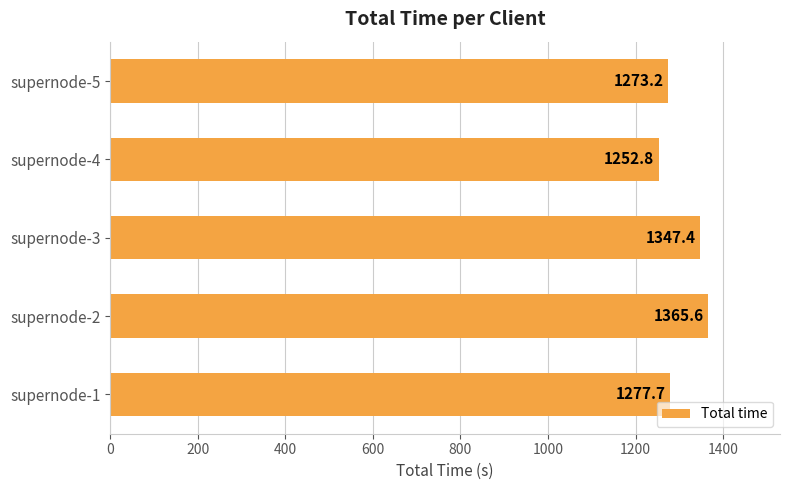

Read the value at supernode-5.

1273.2